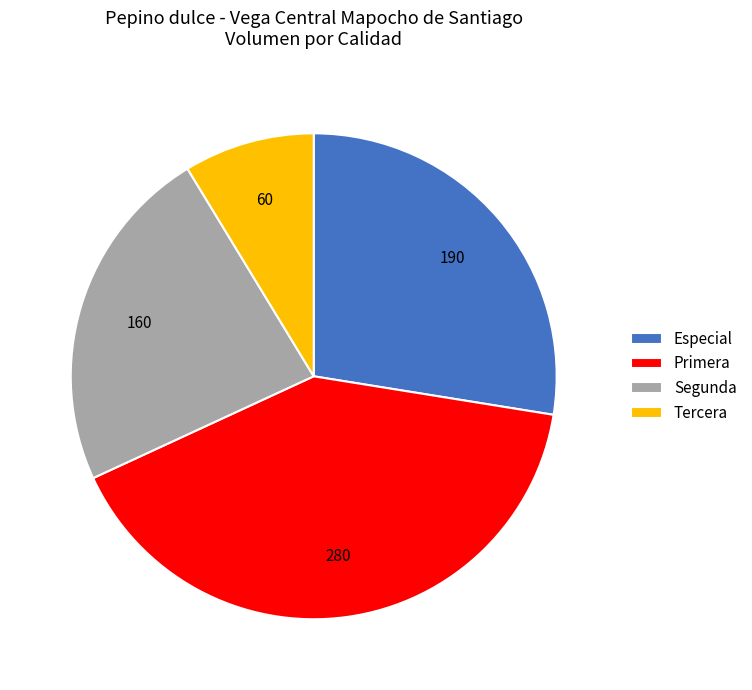

Rank the categories by value from lowest to highest.

Tercera, Segunda, Especial, Primera